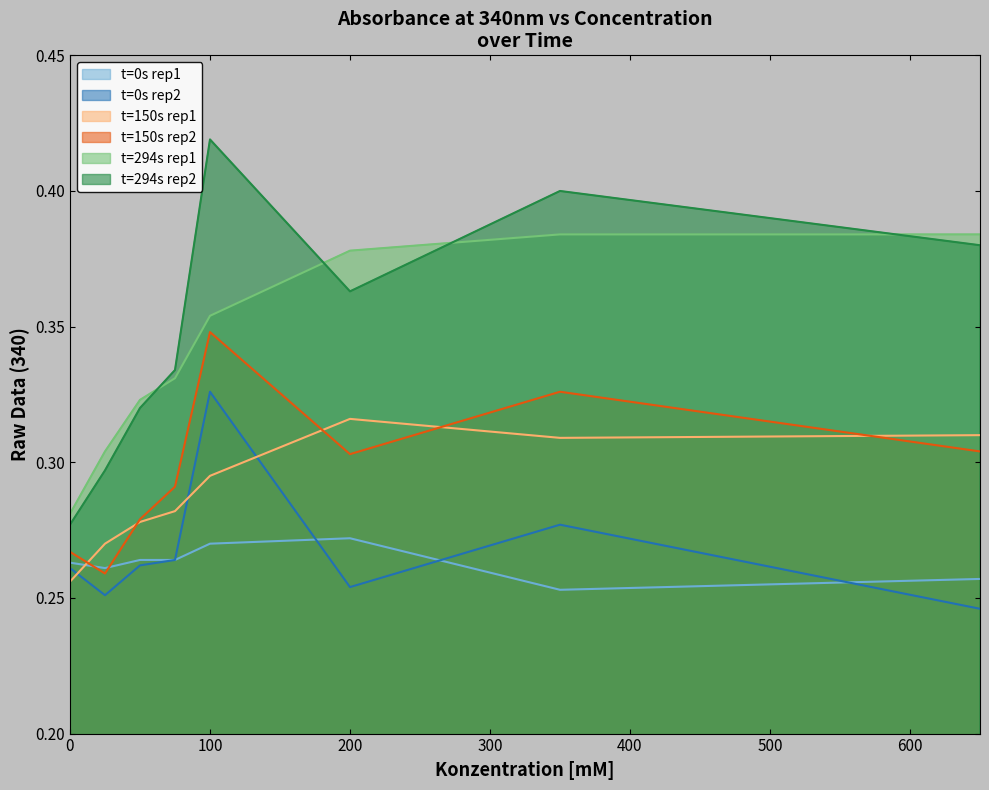

What is the difference between the maximum and second lowest values in the late timepoint (rep1) series?

0.1